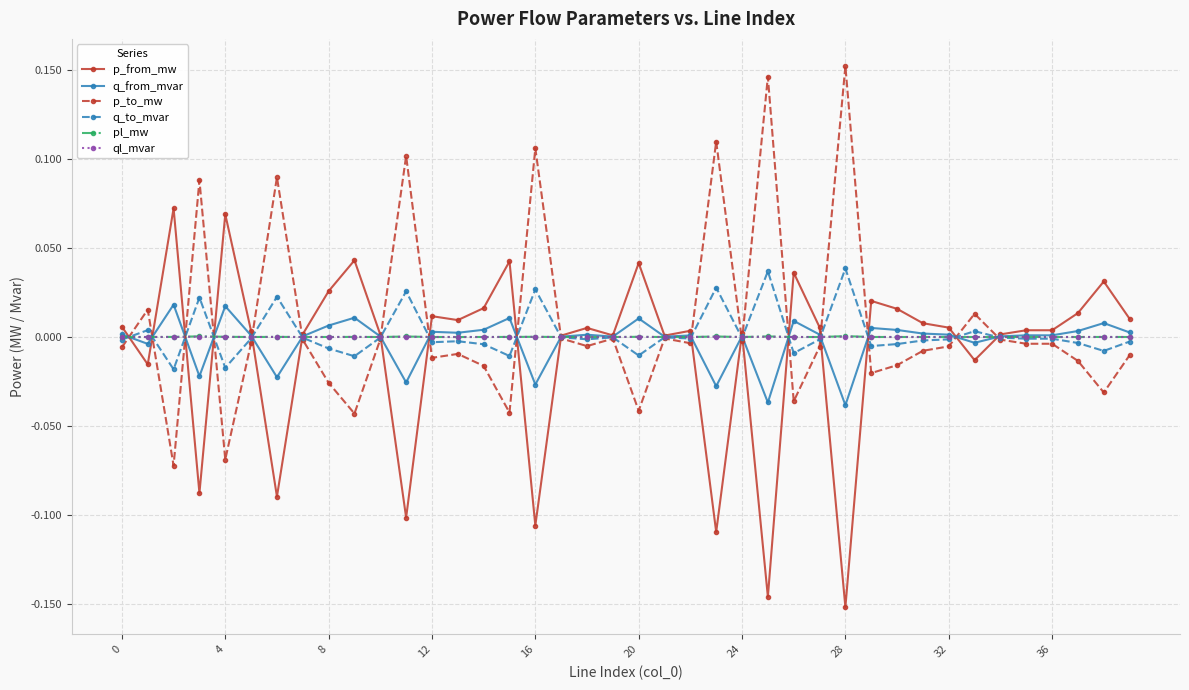

True or false: q_from_mvar has more than 2 points higher than both neighbors.

True